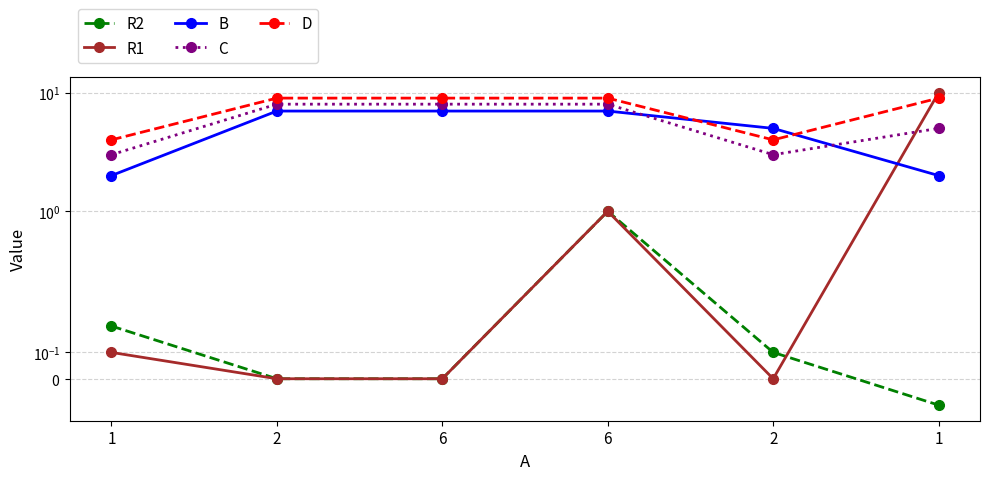

Reading left to right, list all the values displayed in this chart.

R2: 0.2	0.0	0.0	1.0	0.1	-0.1
R1: 0.1	0.0	0.0	1.0	0.0	10.0
B: 2.0	7.0	7.0	7.0	5.0	2.0
C: 3.0	8.0	8.0	8.0	3.0	5.0
D: 4.0	9.0	9.0	9.0	4.0	9.0